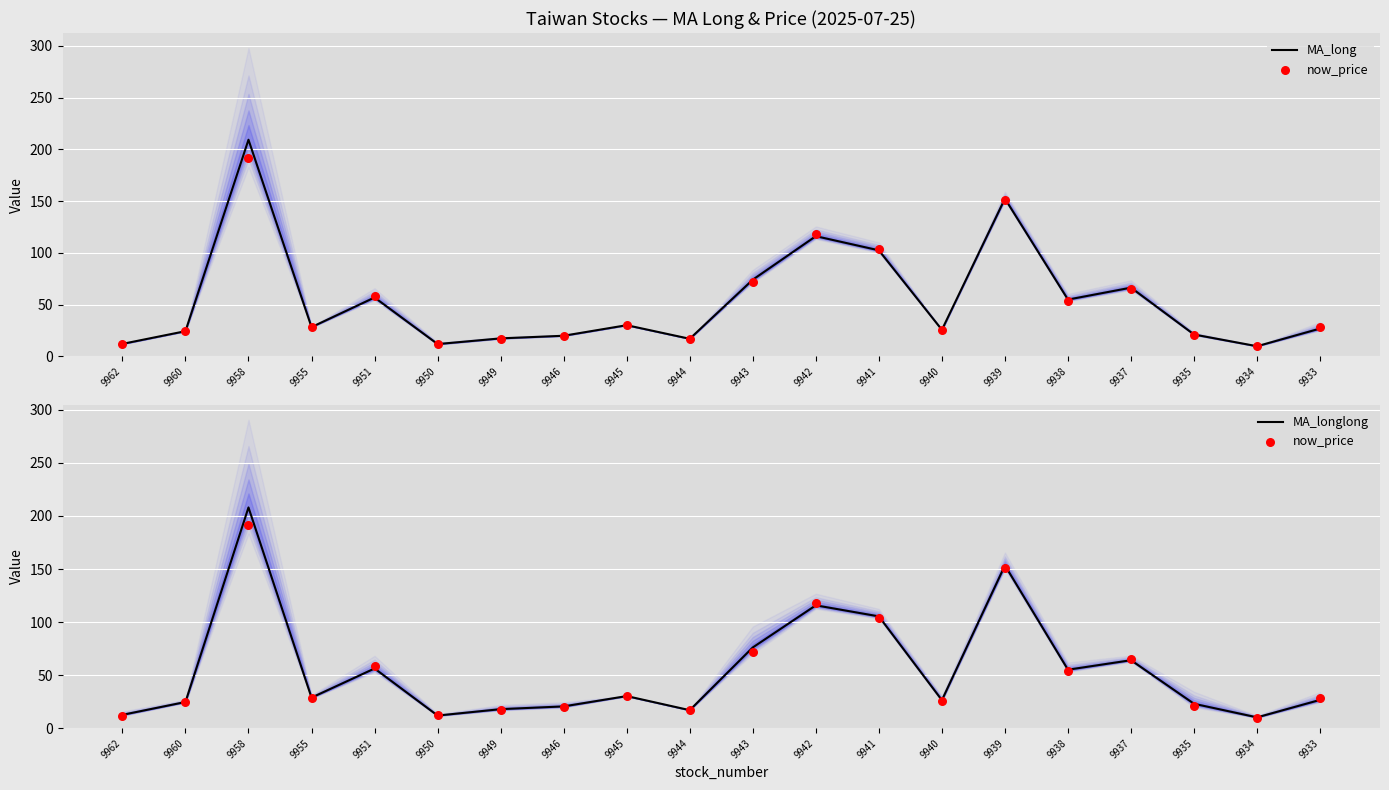

Which series contains the lowest Y value?

MA_long